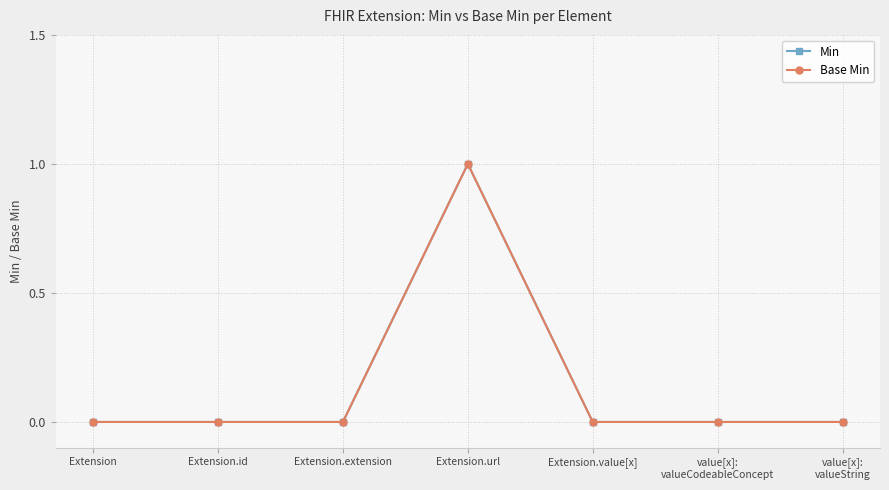

Is the value of Min at Extension greater than the value of Base Min at Extension.extension?

No